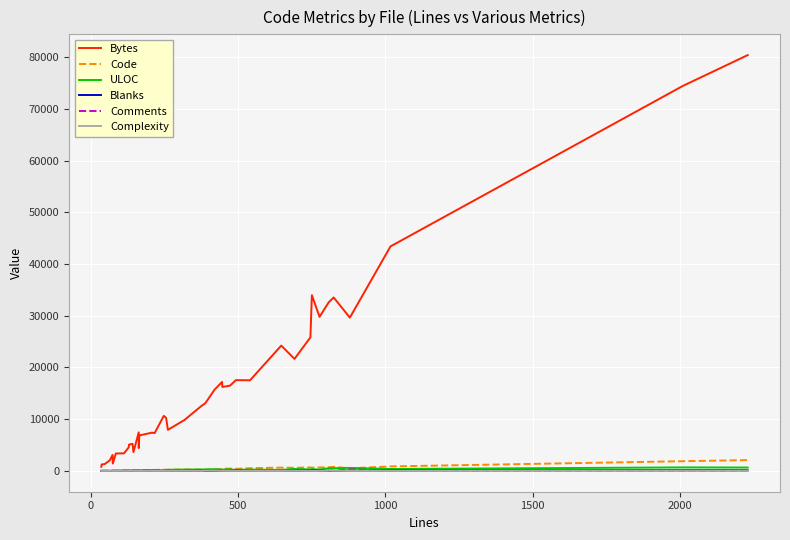

Is this an area chart (filled region under the line)?

No